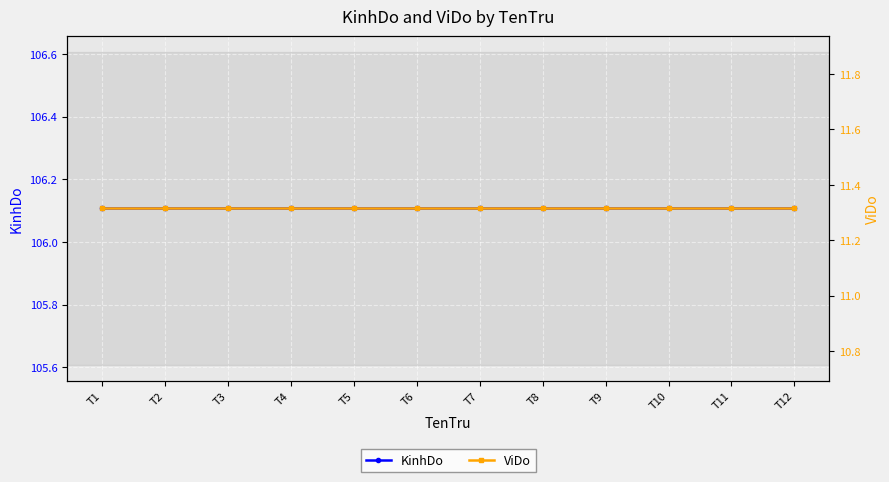

True or false: ViDo and KinhDo cross at least once.

False